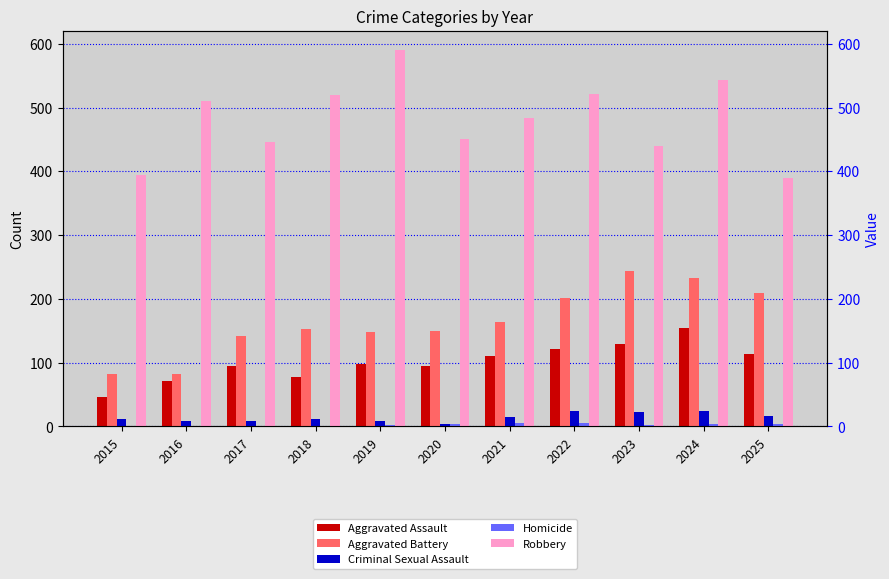

What is the difference between the Aggravated Assault values at 2020 and 2025?

19